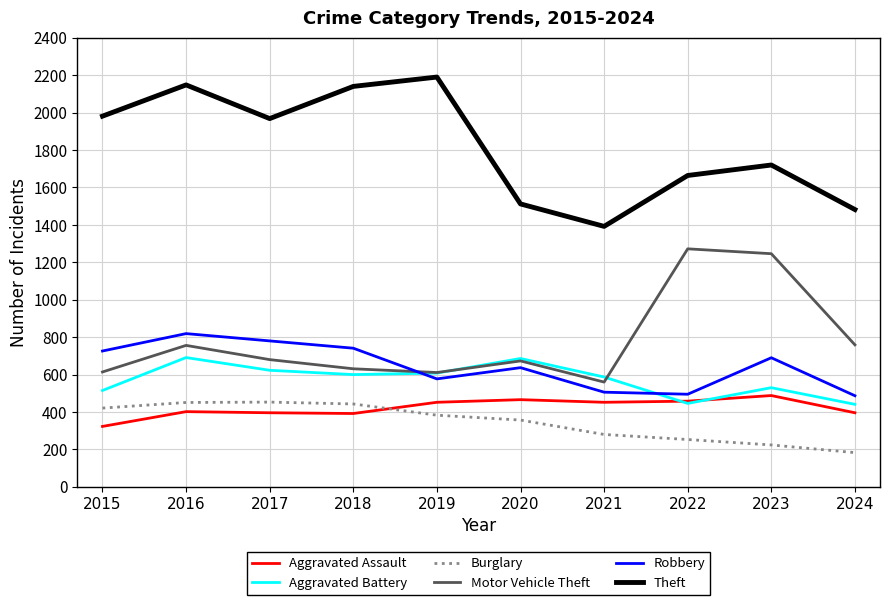

How many interior local peaks does the Motor Vehicle Theft series have?

3